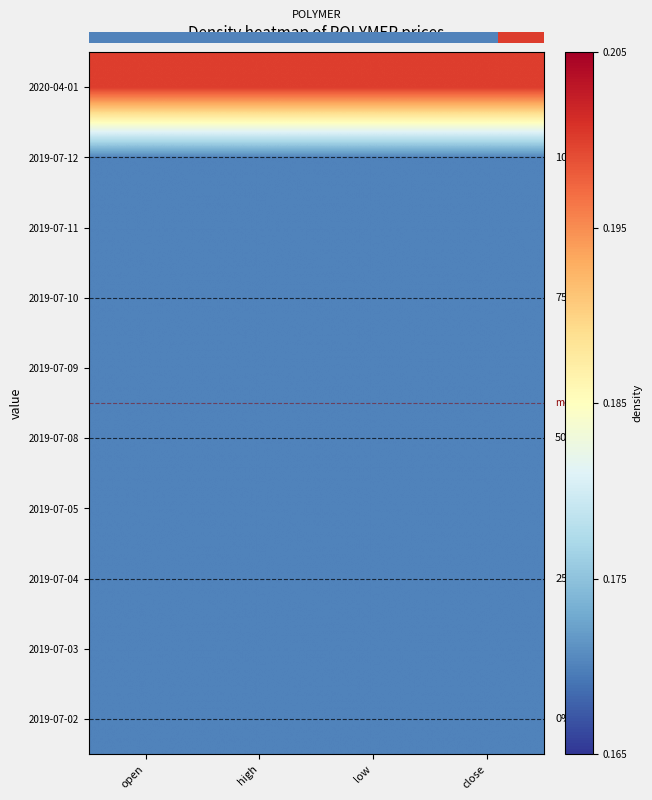

The value of 2020-04-01 at open is 0.4. True or false?

False